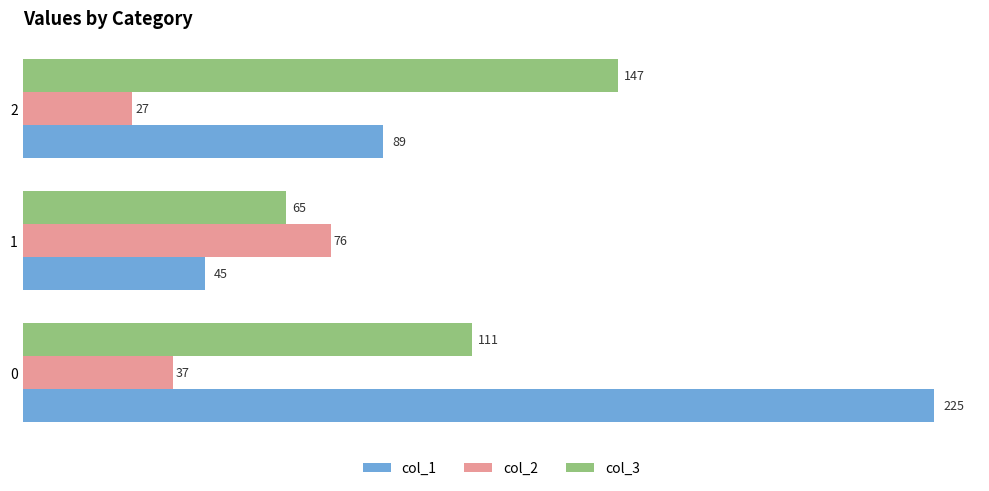

True or false: col_2 has a value of 76 at 1.

True